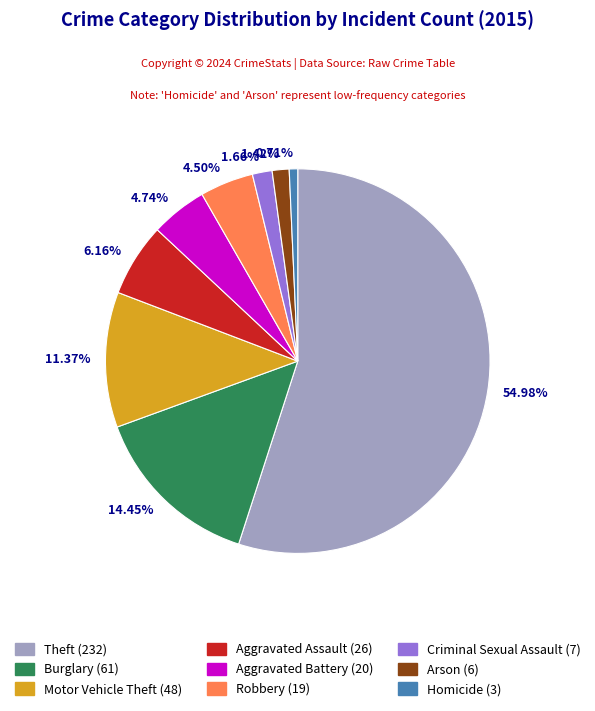

Is the sum of 0.71% and 4.74% greater than half?

No